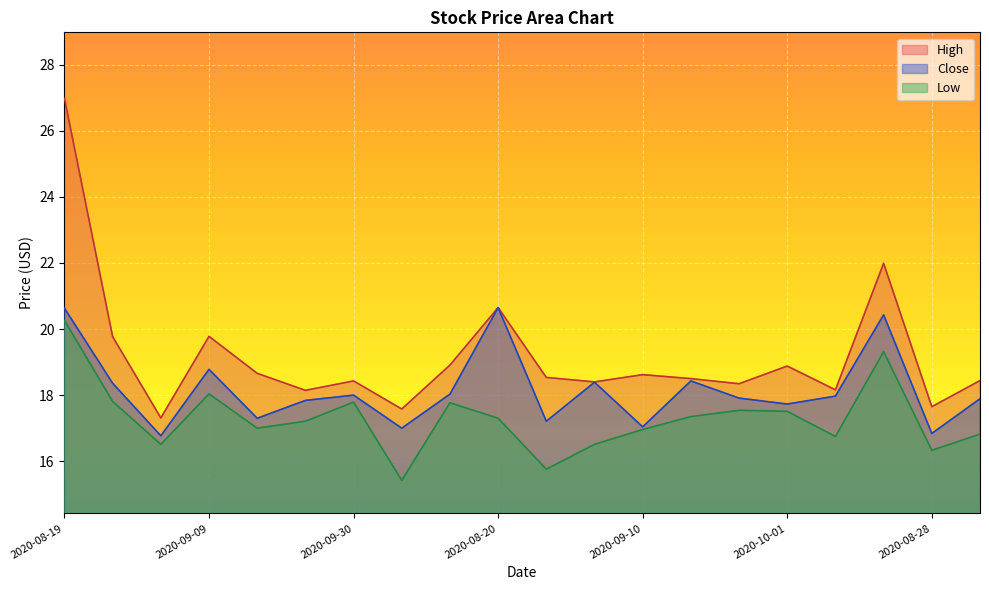

List the labels in order of Low value, largest first.

2020-08-19, 2020-08-21, 2020-09-09, 2020-08-26, 2020-09-30, 2020-10-14, 2020-09-24, 2020-10-01, 2020-09-17, 2020-08-20, 2020-09-23, 2020-09-16, 2020-09-10, 2020-09-04, 2020-10-08, 2020-09-02, 2020-09-03, 2020-08-28, 2020-08-27, 2020-10-07